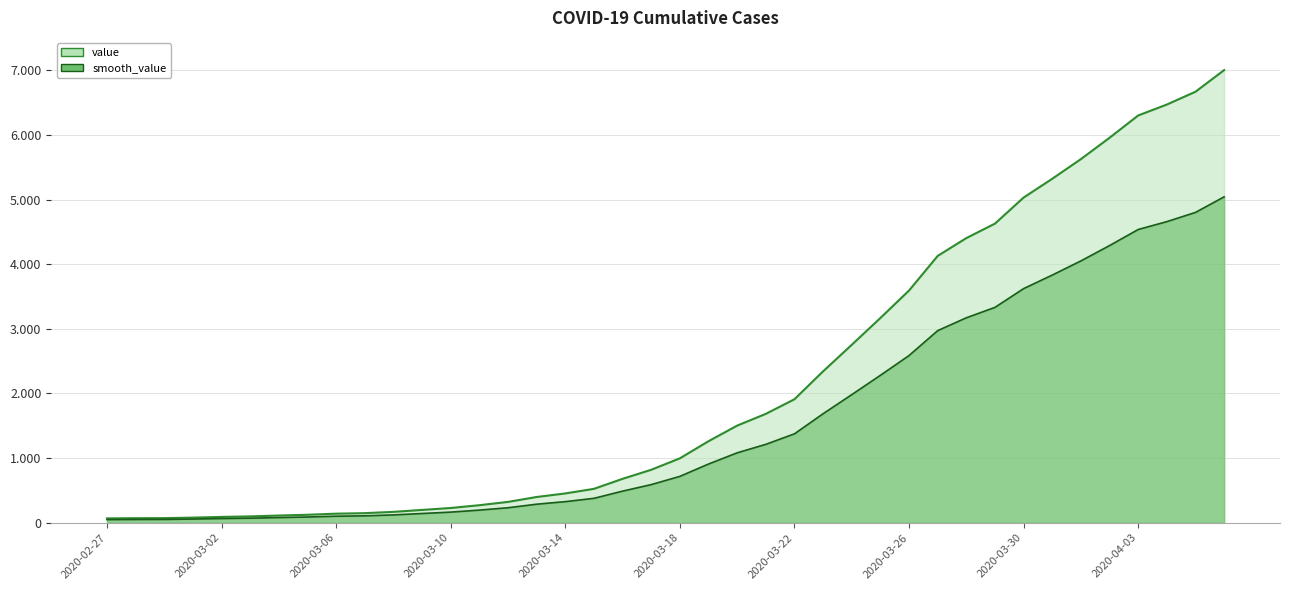

What is the approximate value at 2020-03-22?

1910